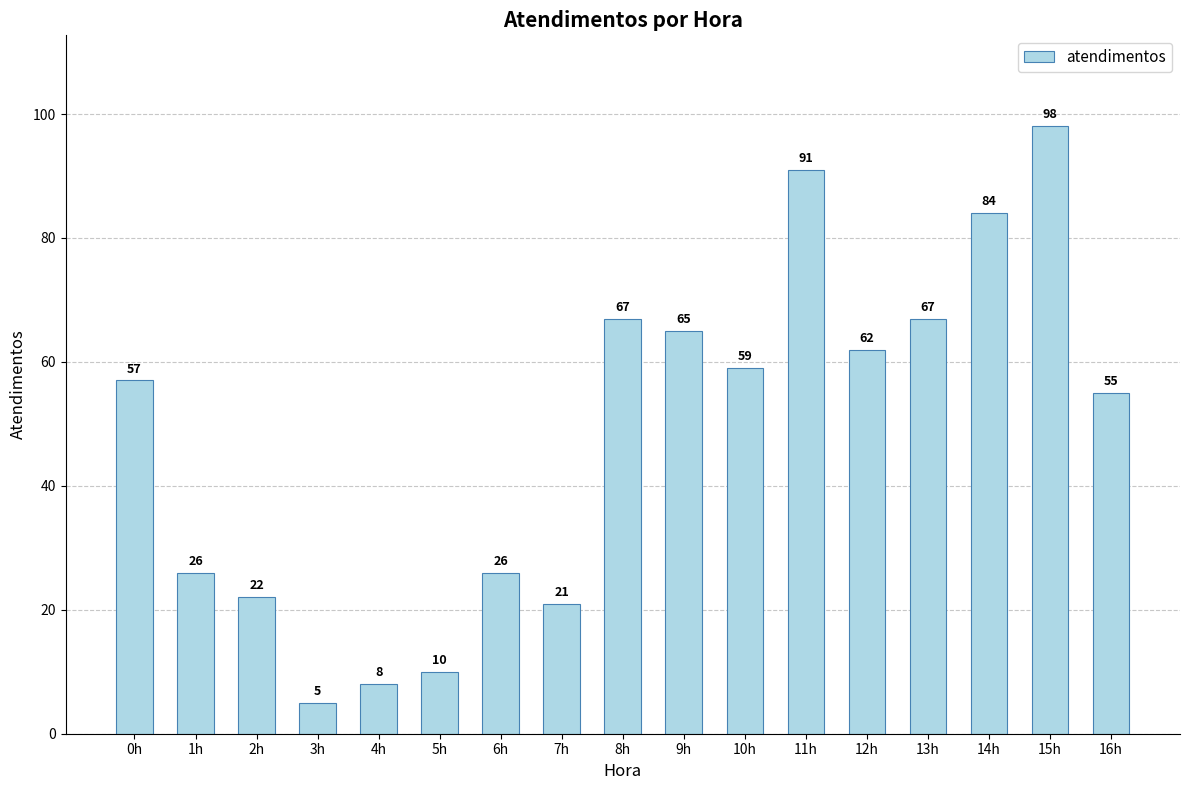

What is the difference between the second highest and minimum values?

86